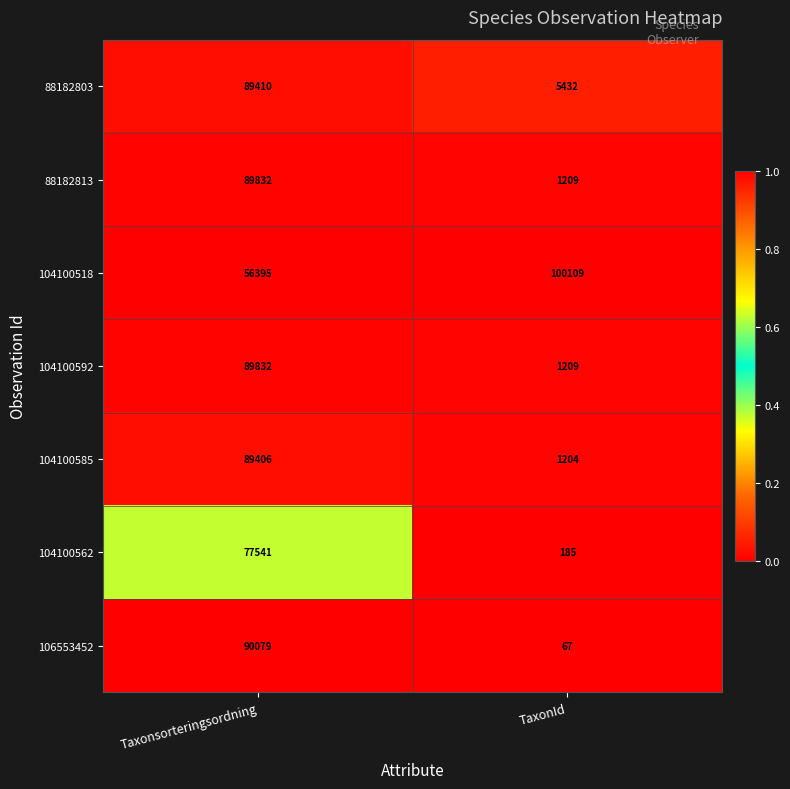

Rank the categories by 88182803 value from highest to lowest.

Taxonsorteringsordning, TaxonId